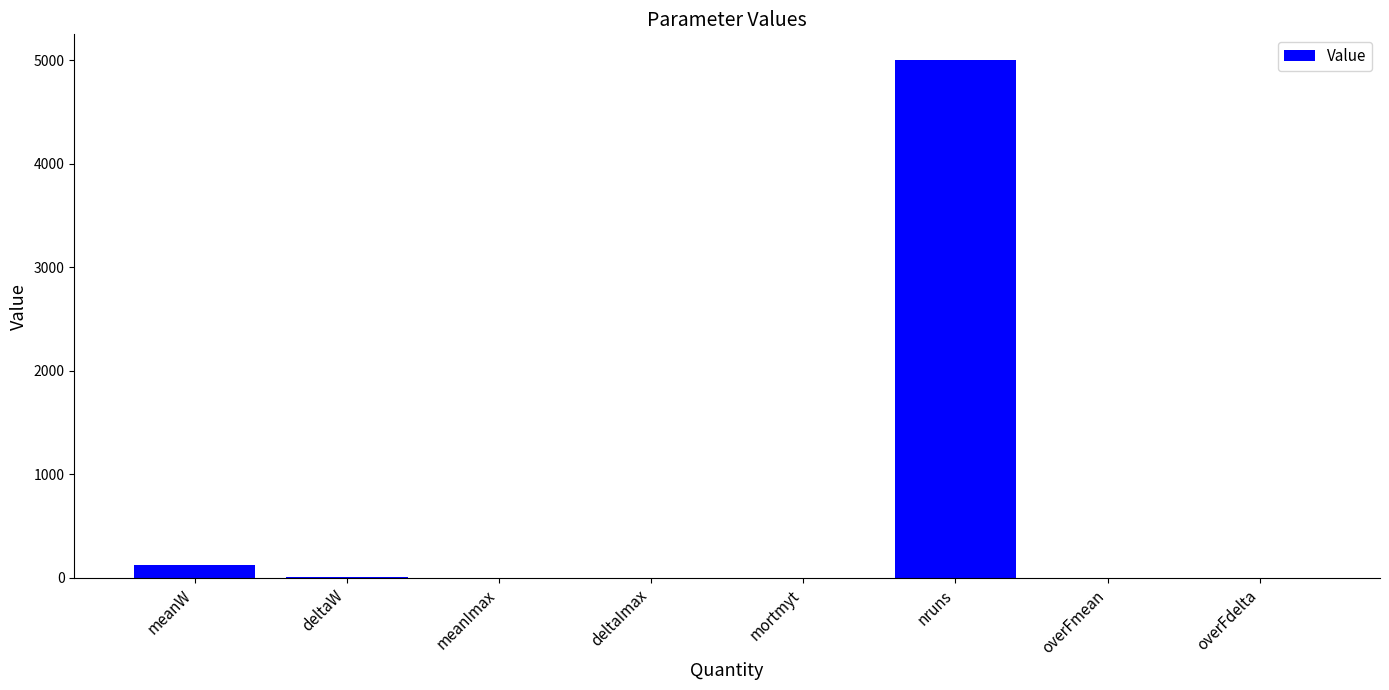

At which category does the chart reach its peak across all series?

nruns